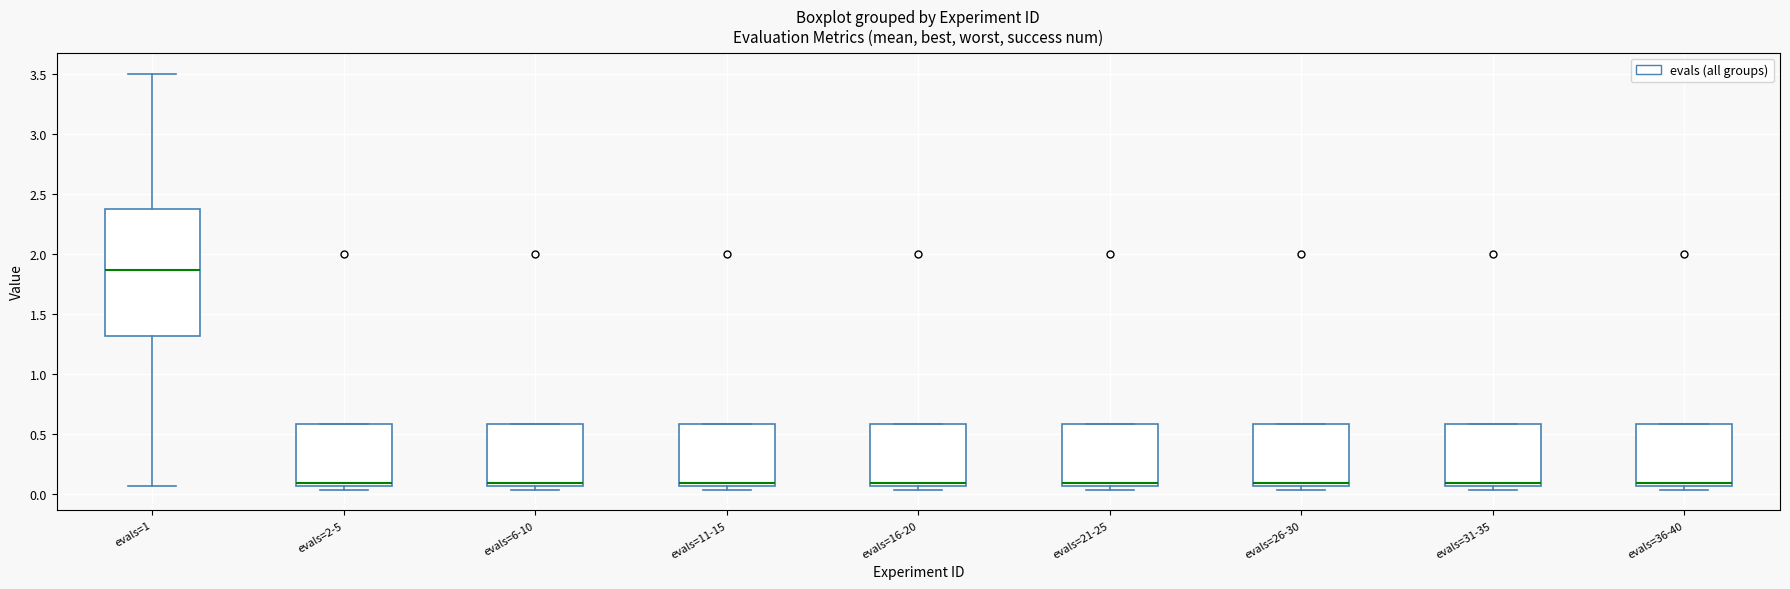

Which box is the tallest, from its lower edge to its upper edge?

evals=1